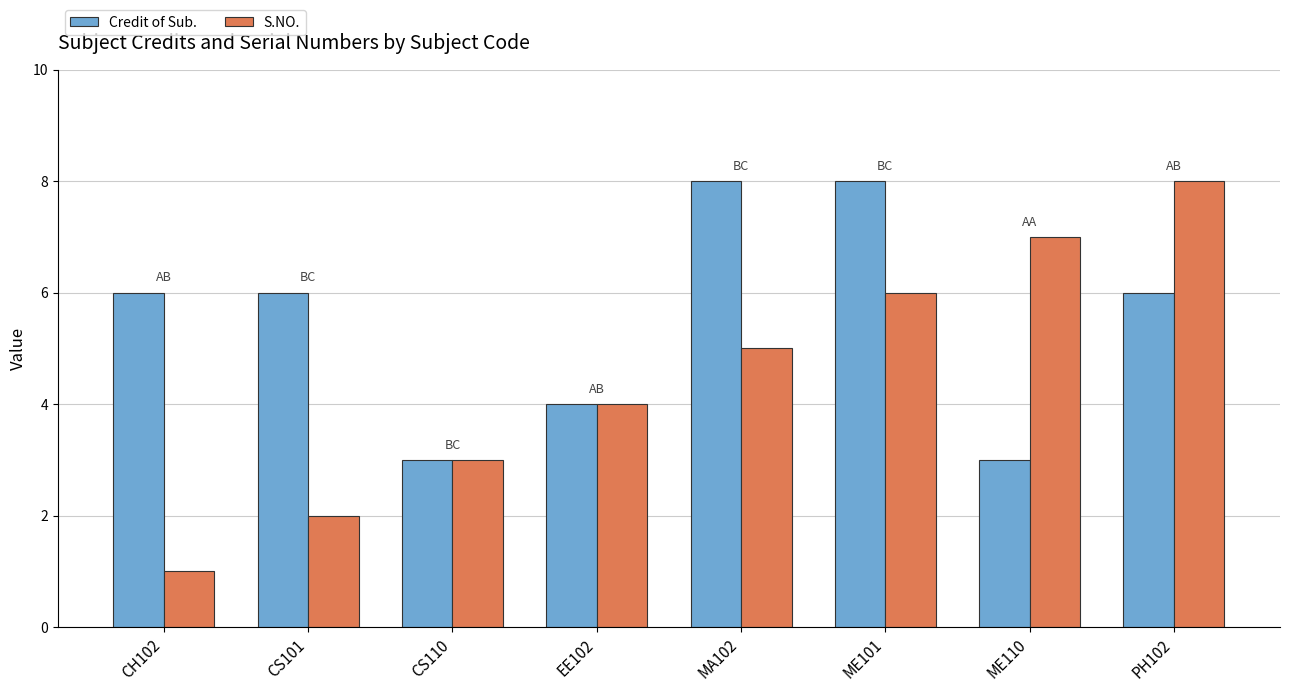

Rank the series at CS101 from highest to lowest value.

Credit of Sub., S.NO.